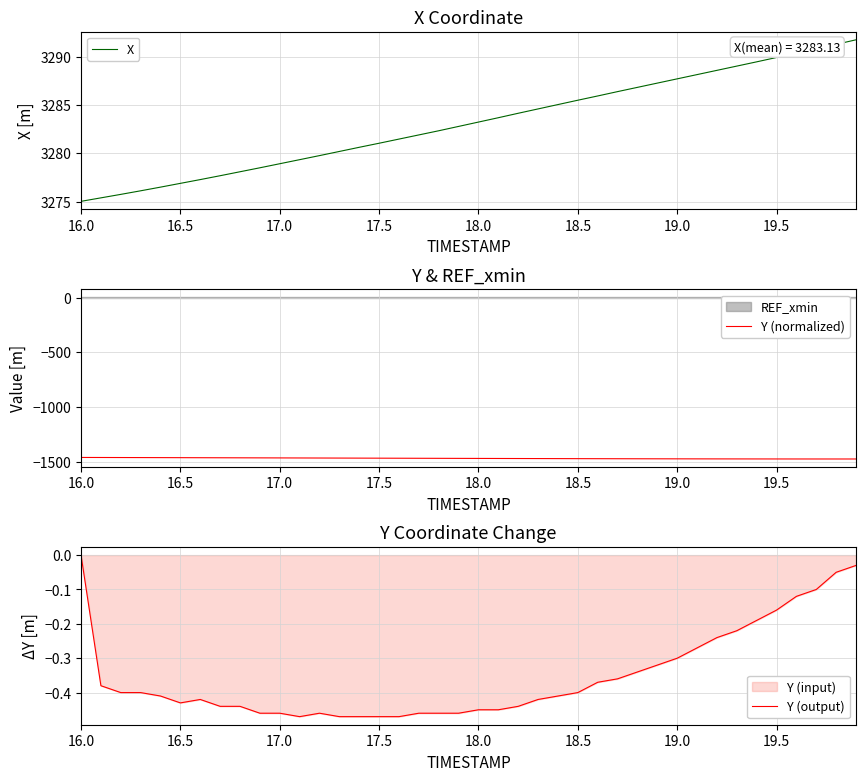

True or false: X has more than 0 interior local peaks.

False